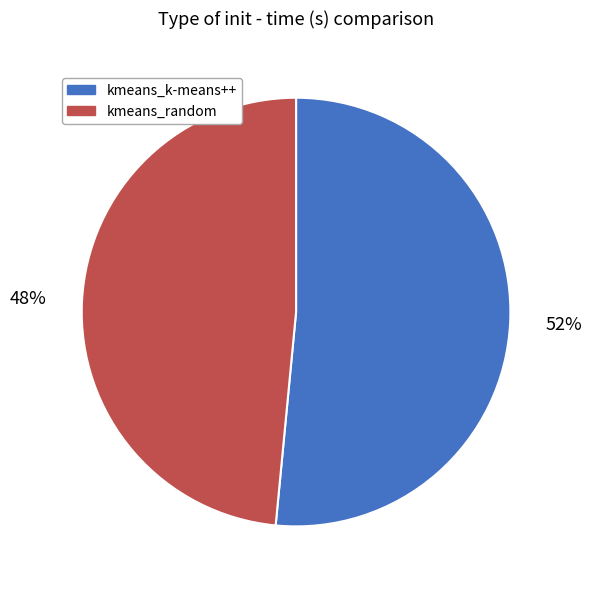

How many segments does this pie chart have?

2